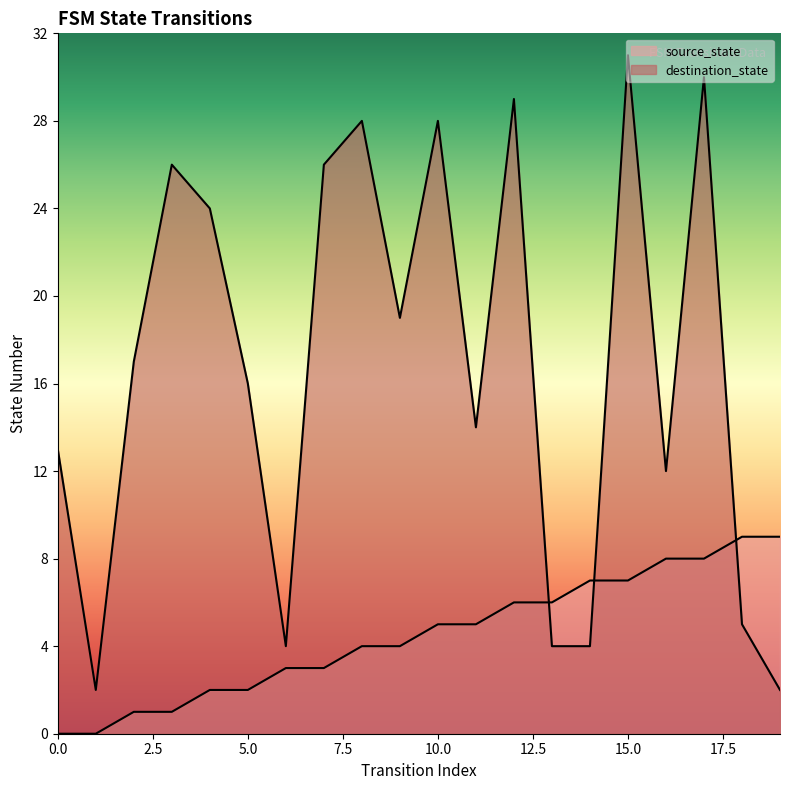

List the labels in order of source_state value, largest first.

18, 19, 16, 17, 14, 15, 12, 13, 10, 11, 8, 9, 6, 7, 4, 5, 2, 3, 0, 1